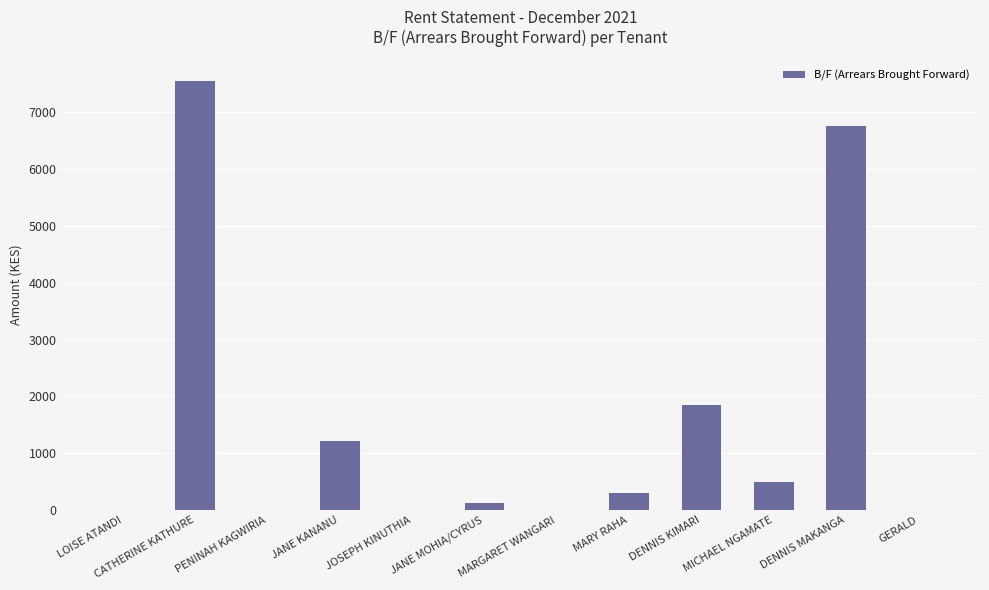

Which label corresponds to the largest value in the chart?

CATHERINE KATHURE